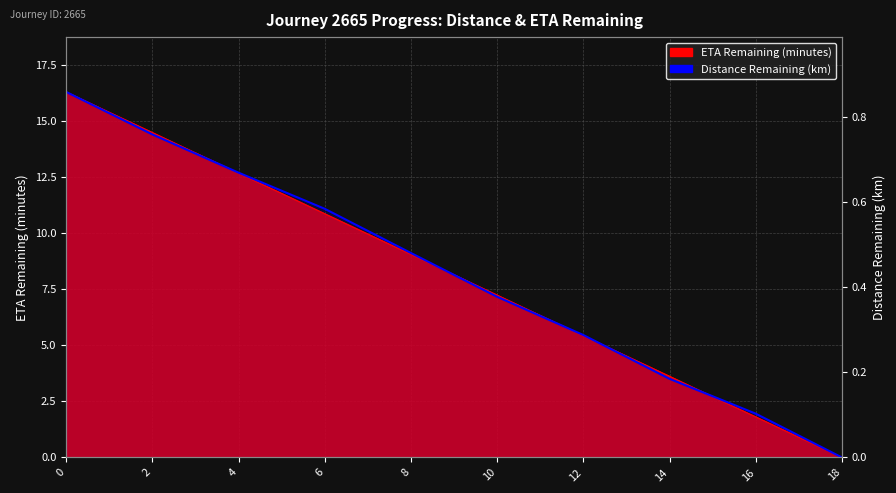

Reading left to right, extract all data points from this chart.

0=16.3	2=14.4	4=12.7	6=11.1	8=9.1	10=7.2	12=5.5	14=3.5	16=2.0	18=0.0